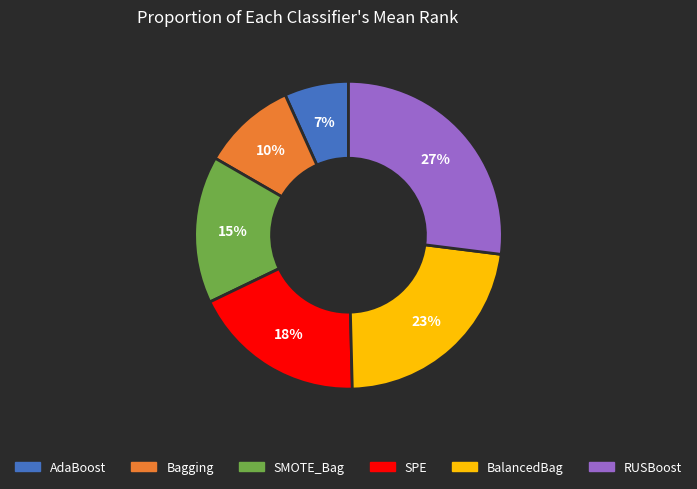

How many slices are in this pie chart?

6